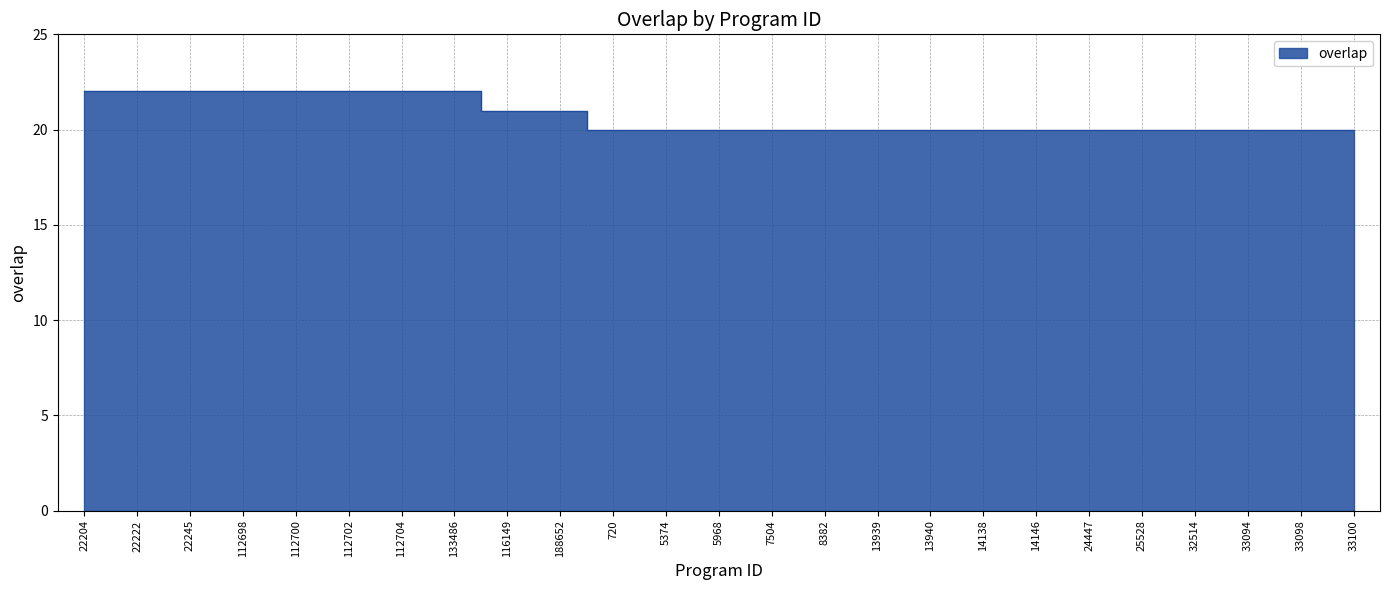

True or false: there are more than 0 points higher than both neighbors.

False